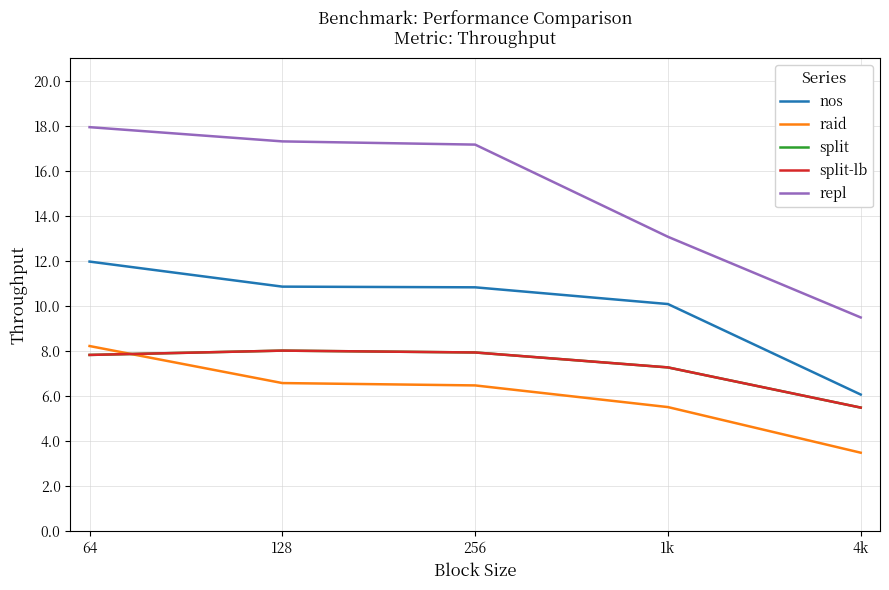

Read the nos value at 4k.

6.1